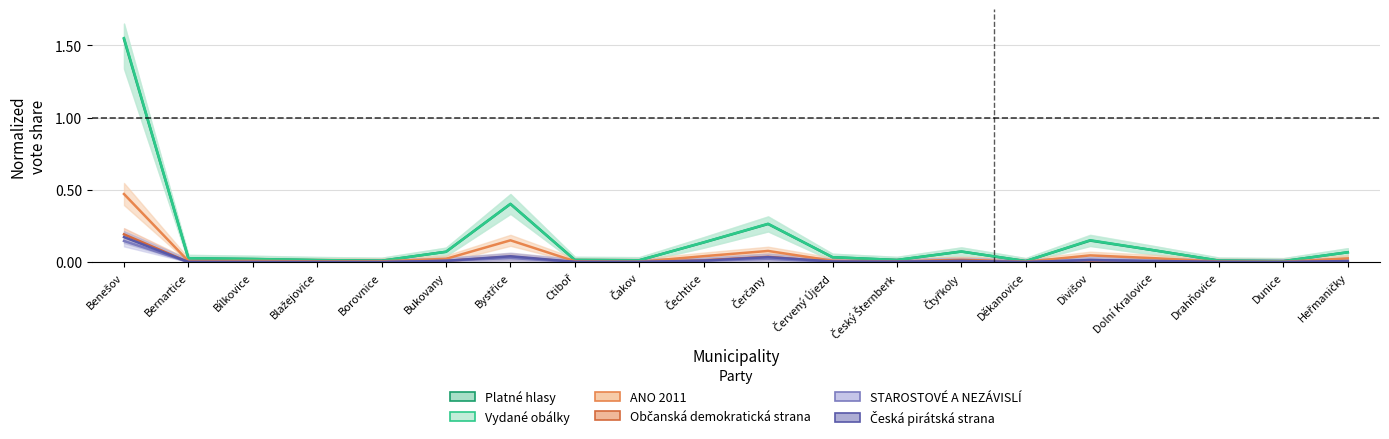

What is the difference between the second highest and minimum values in the ANO 2011 series?

0.1